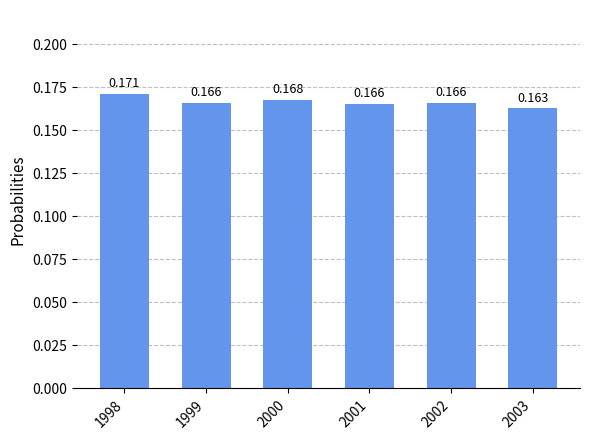

Which label corresponds to the smallest value in the chart?

2003